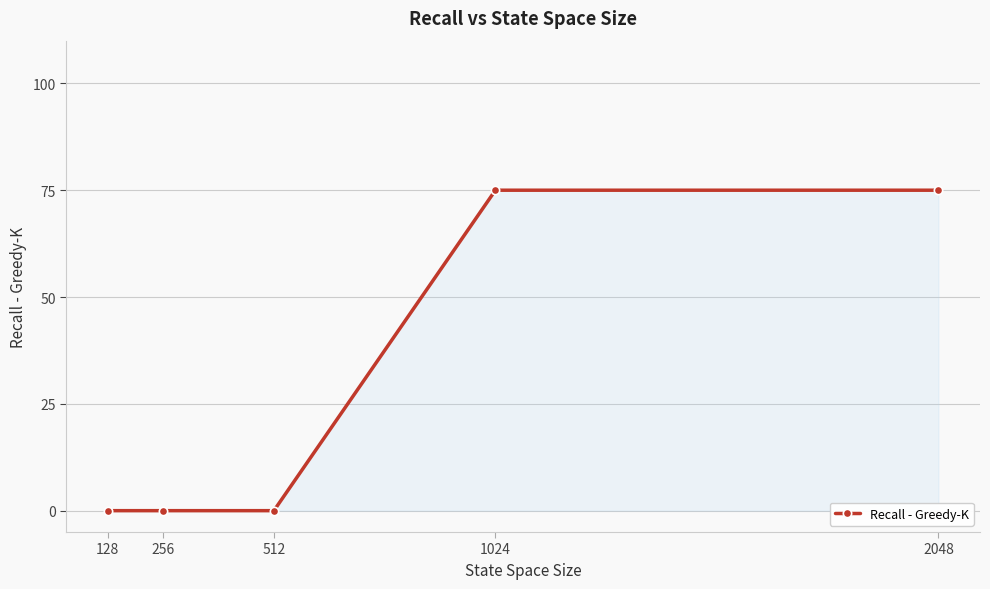

How many data points does each series have?

5